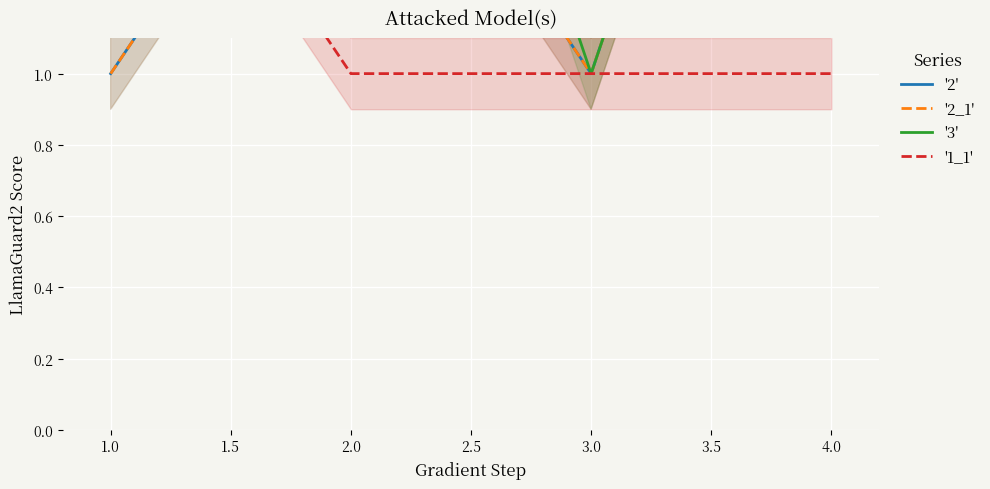

Between 1.0 and 2.0, which is larger?

2.0